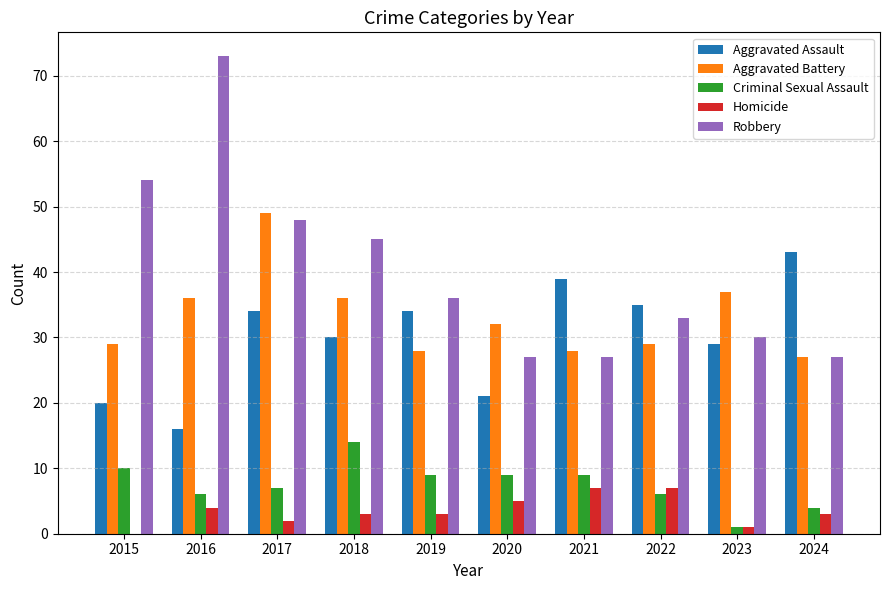

Is it true that Homicide equals 4 at 2015?

False